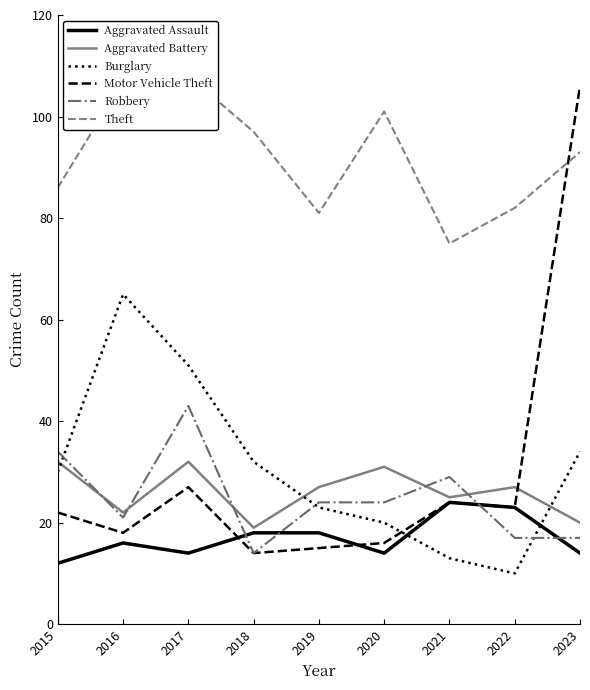

How many lines are shown in the chart?

6